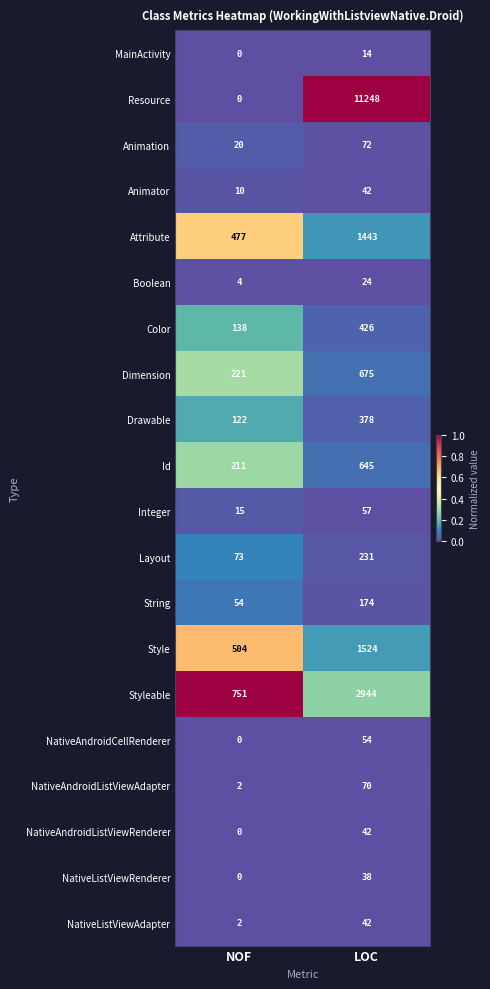

What is the difference between the String values at NOF and LOC?

120